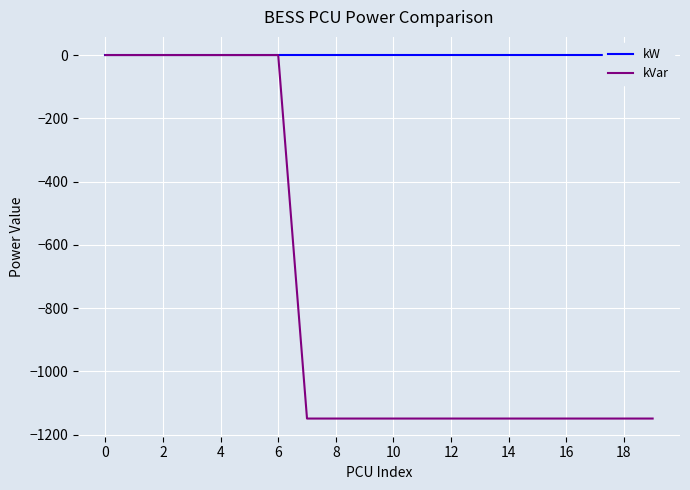

At which label does kVar reach its minimum?

14